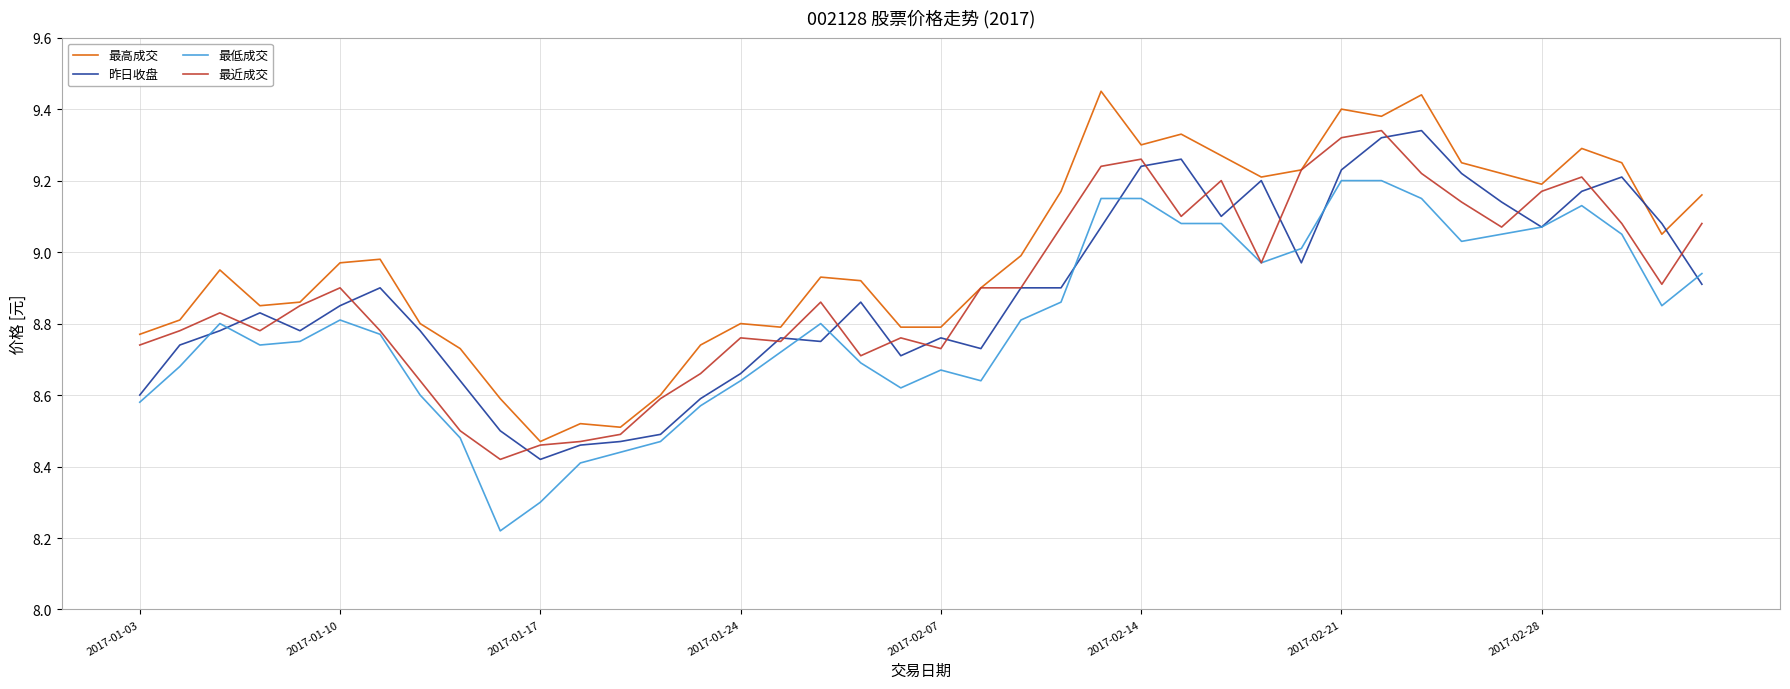

Which series has the largest total across all categories?

最高成交